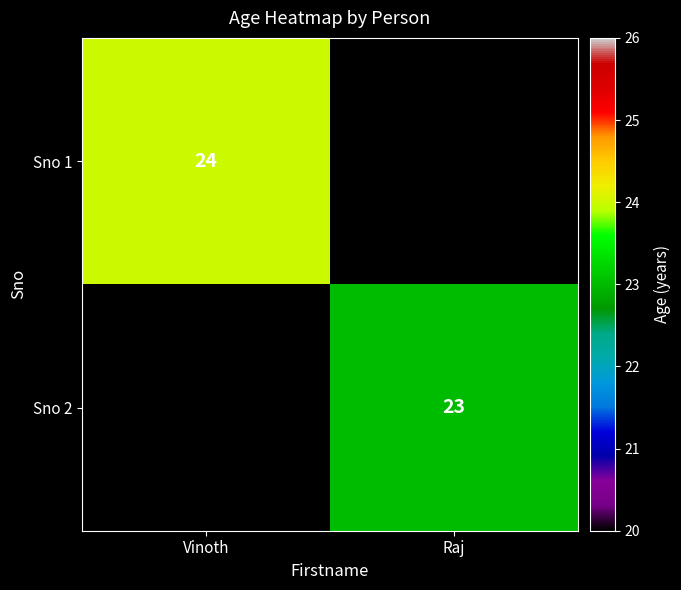

Is it true that Sno 2 equals 6 at Raj?

False